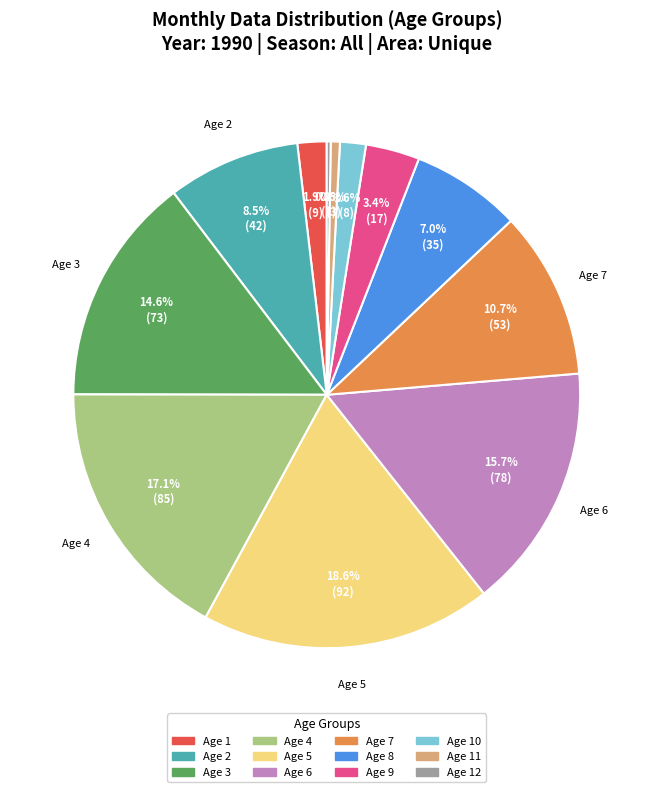

What is the total percentage of Age 5 and Age 7?

29.3%